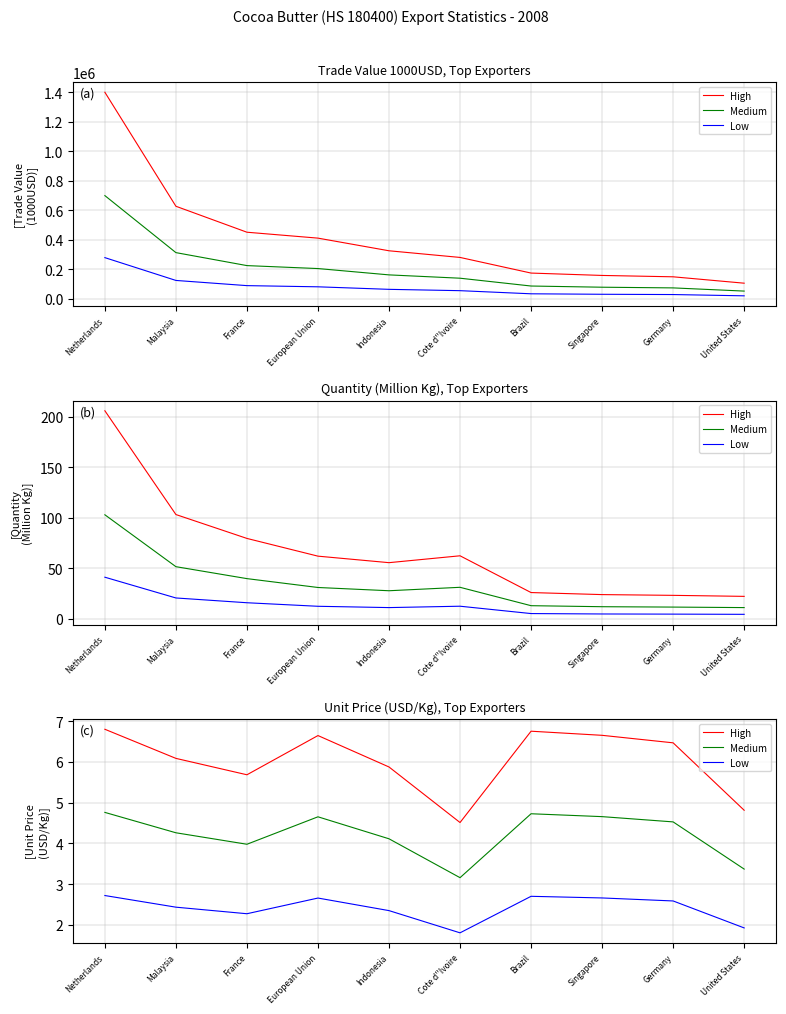

Is this an area chart (filled region under the line)?

No